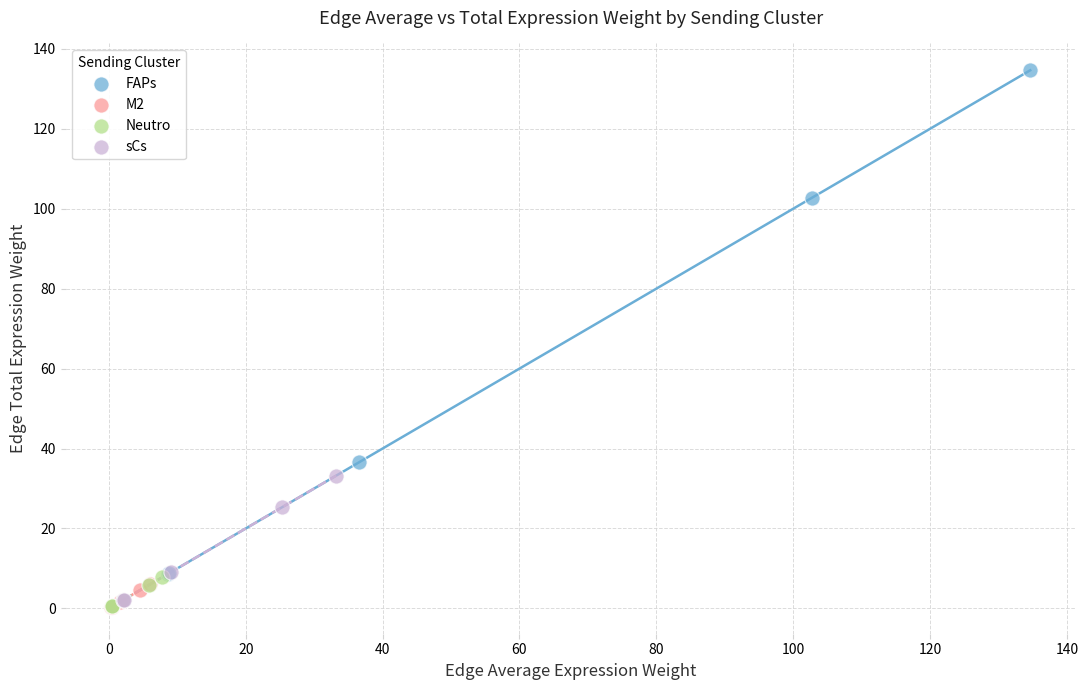

Which series contains the highest Y value?

FAPs